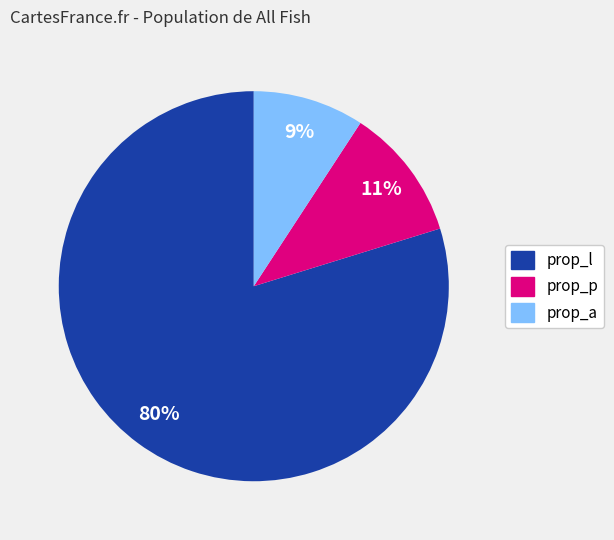

Do prop_l and prop_p together represent more than half of the pie?

Yes